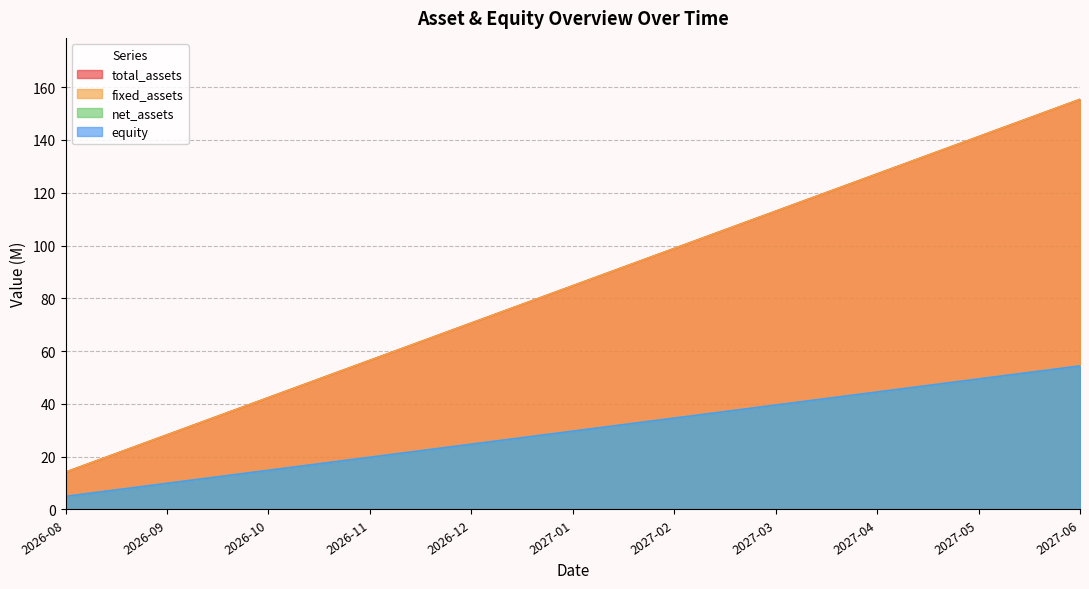

What is the label of the 15th point from the right?

2026-10